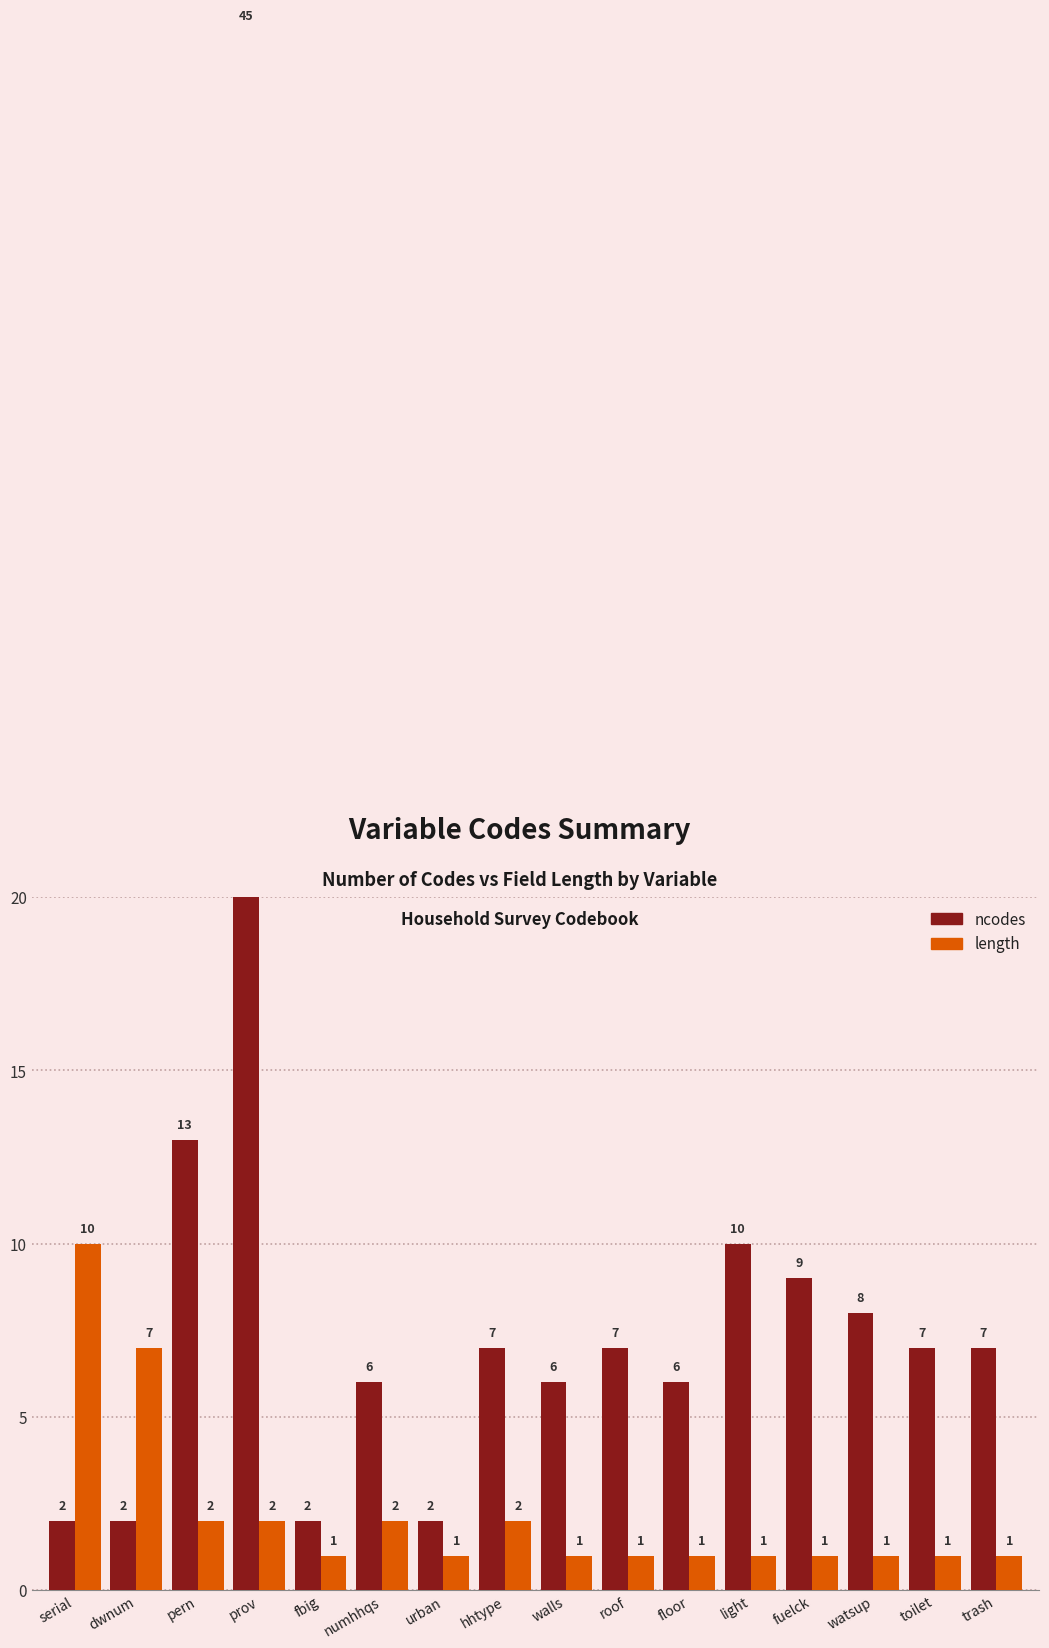

Rank the series by their average value, from highest to lowest.

ncodes, length